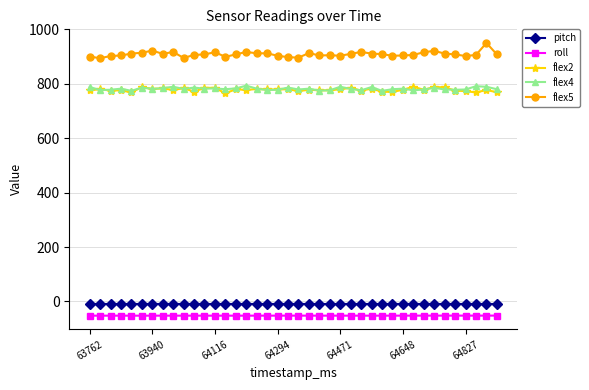

True or false: flex5 and flex2 cross at least once.

False